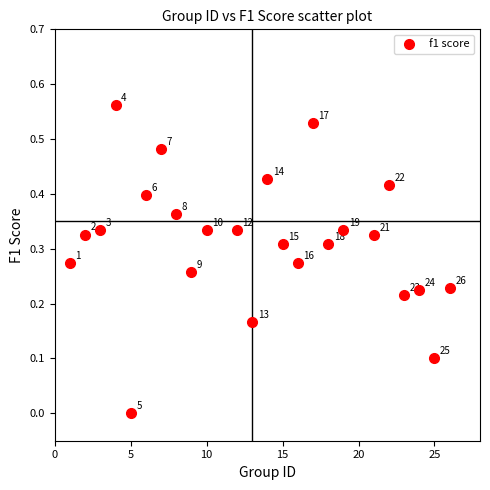

What is the range of X values (max minus min)?

25.0